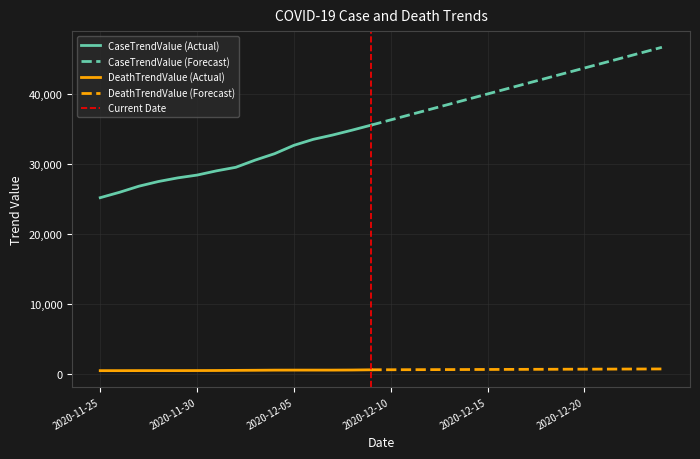

How many lines are shown in the chart?

2